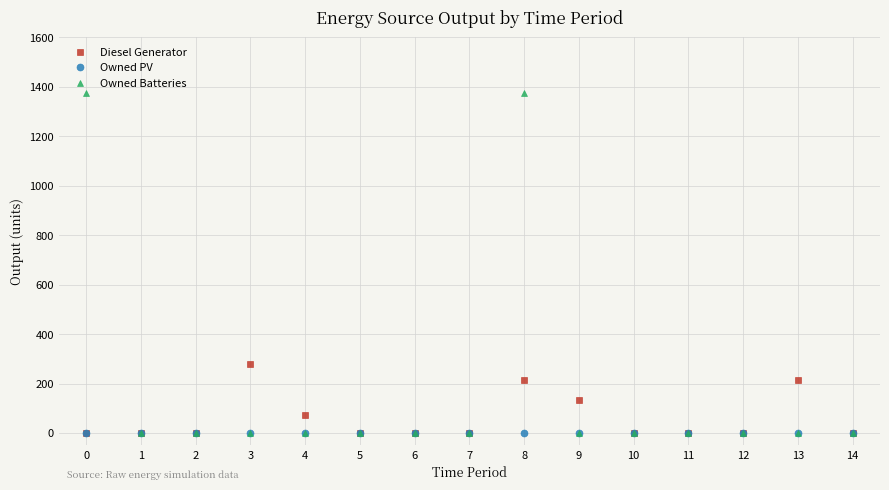

Is the value of Diesel Generator at 9 greater than the value of Owned PV at 0?

Yes